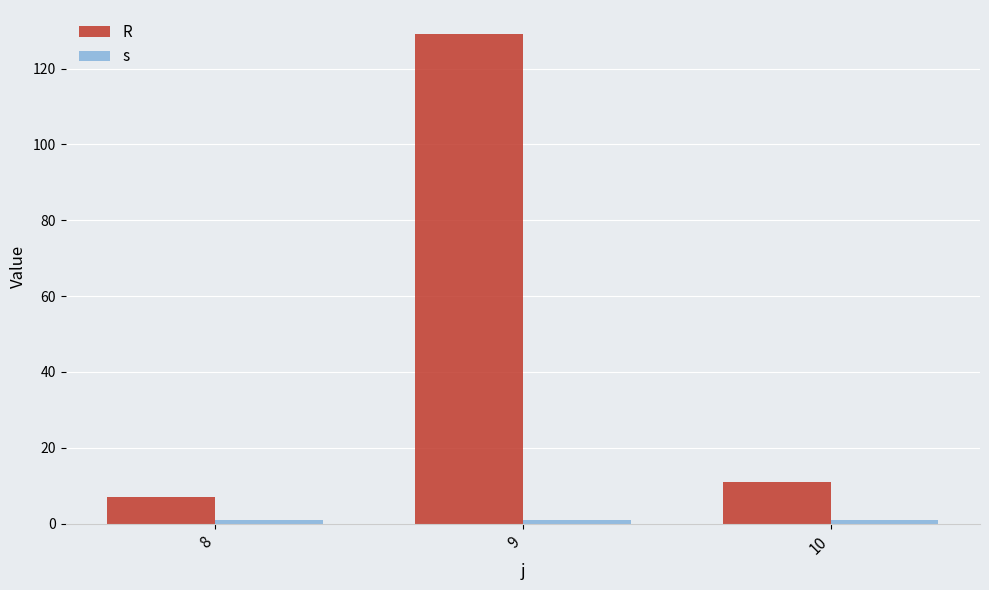

What are all the series names shown in the legend?

R, s